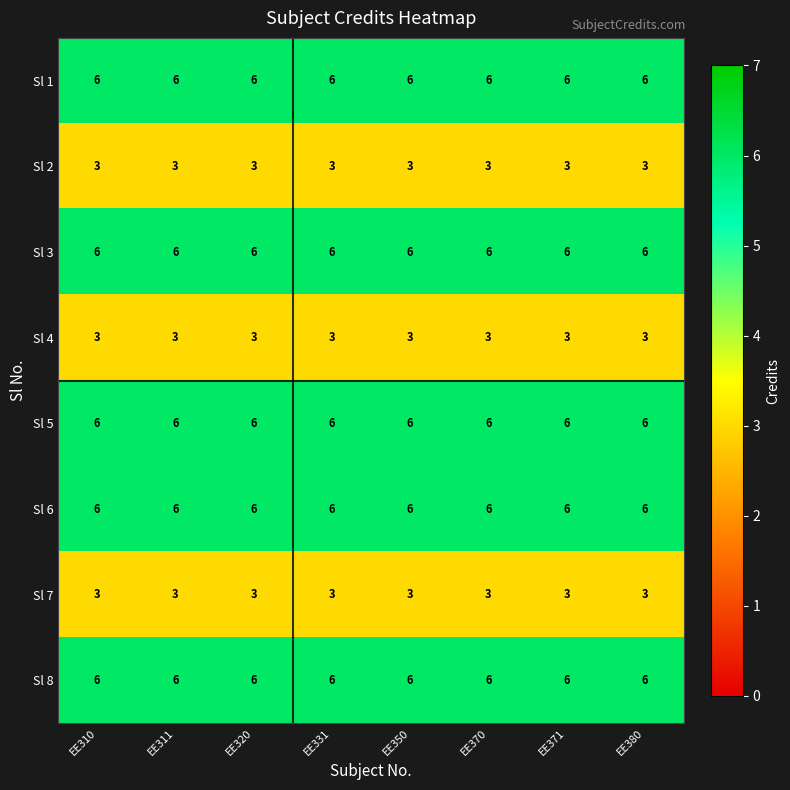

What is the sum of the Sl 5 values at EE371 and EE370?

12